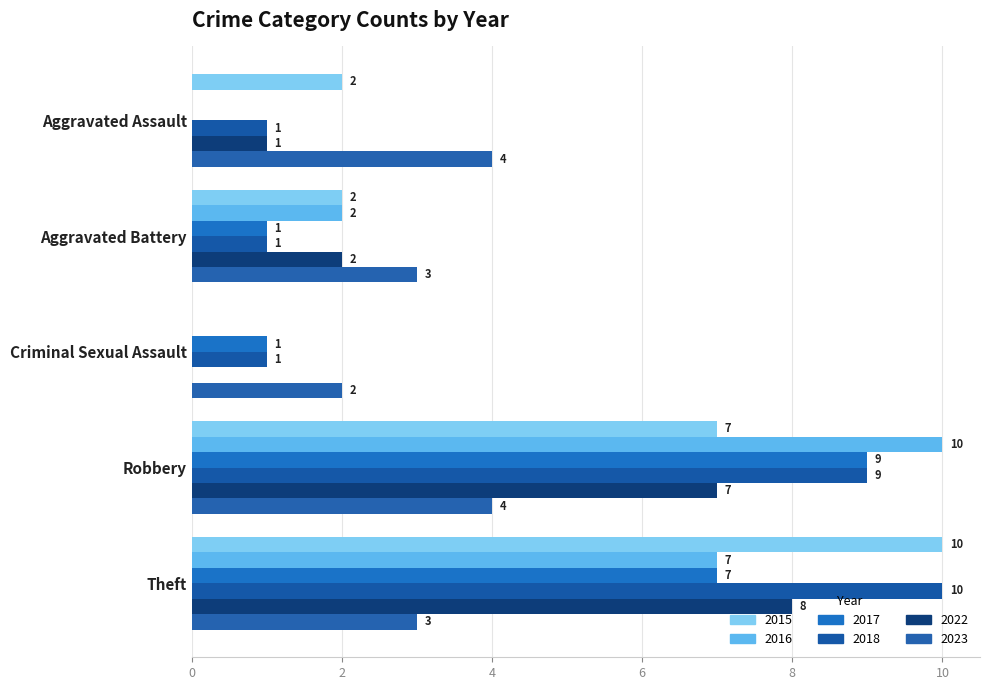

What is the sum of the 2022 values at Robbery and Aggravated Assault?

8